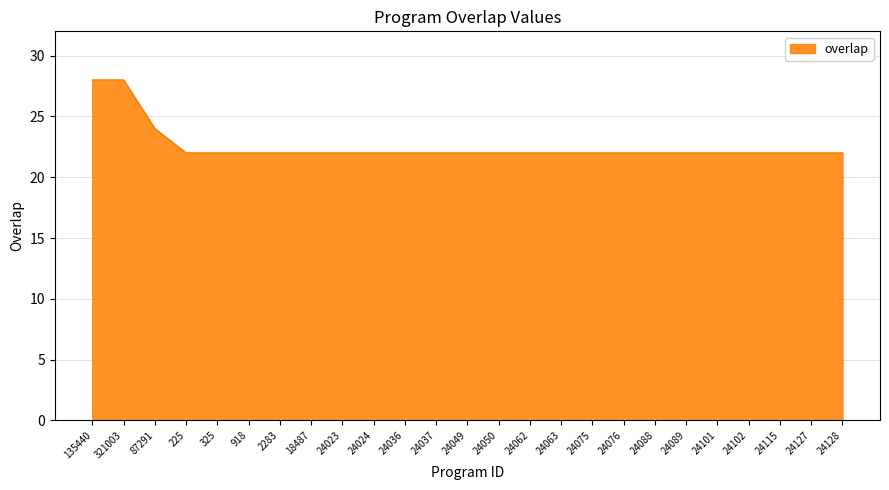

Reading left to right, list all the values displayed in this chart.

135440=28	321003=28	87291=24	225=22	325=22	918=22	2283=22	18487=22	24023=22	24024=22	24036=22	24037=22	24049=22	24050=22	24062=22	24063=22	24075=22	24076=22	24088=22	24089=22	24101=22	24102=22	24115=22	24127=22	24128=22